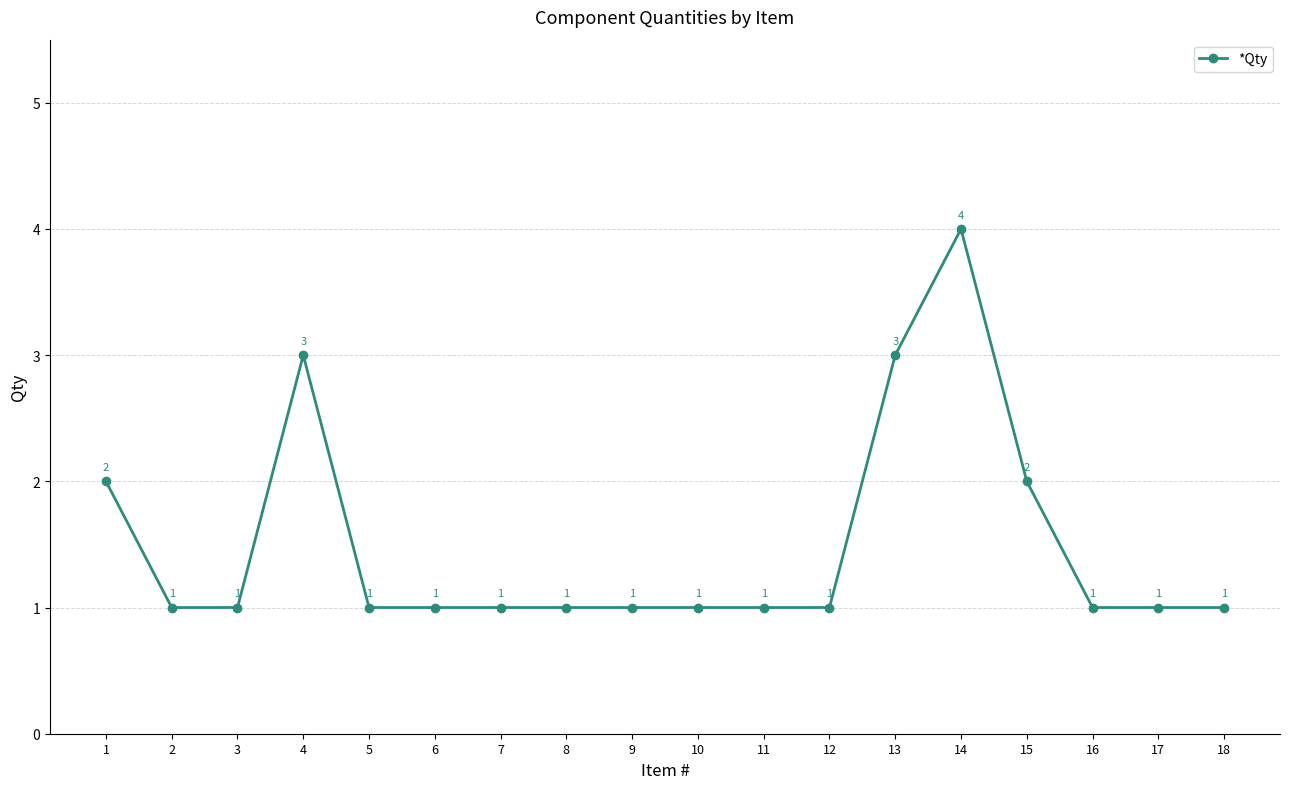

What is the sum of all values?

27